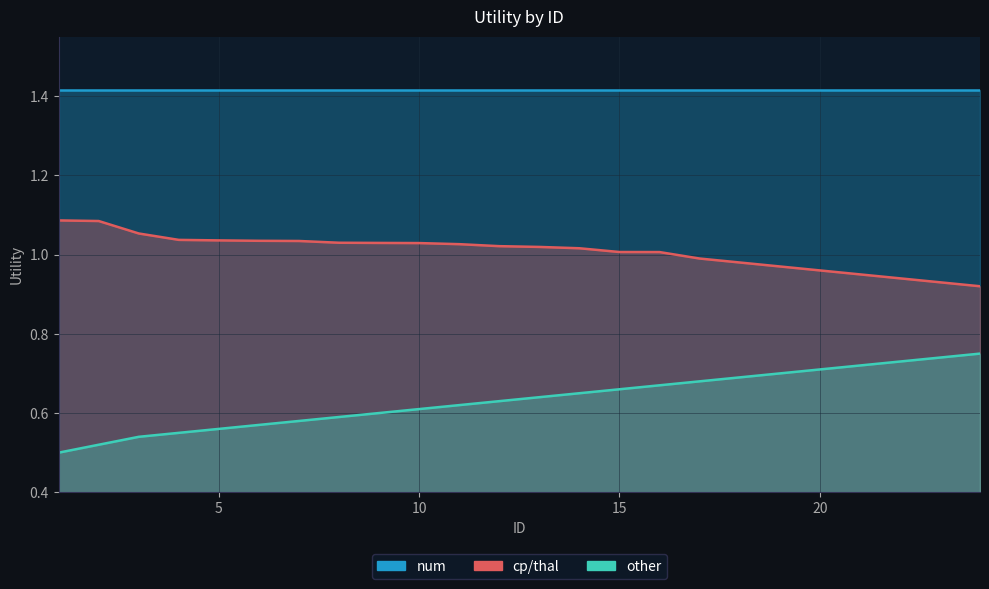

True or false: cp/thal and other cross at least once.

False